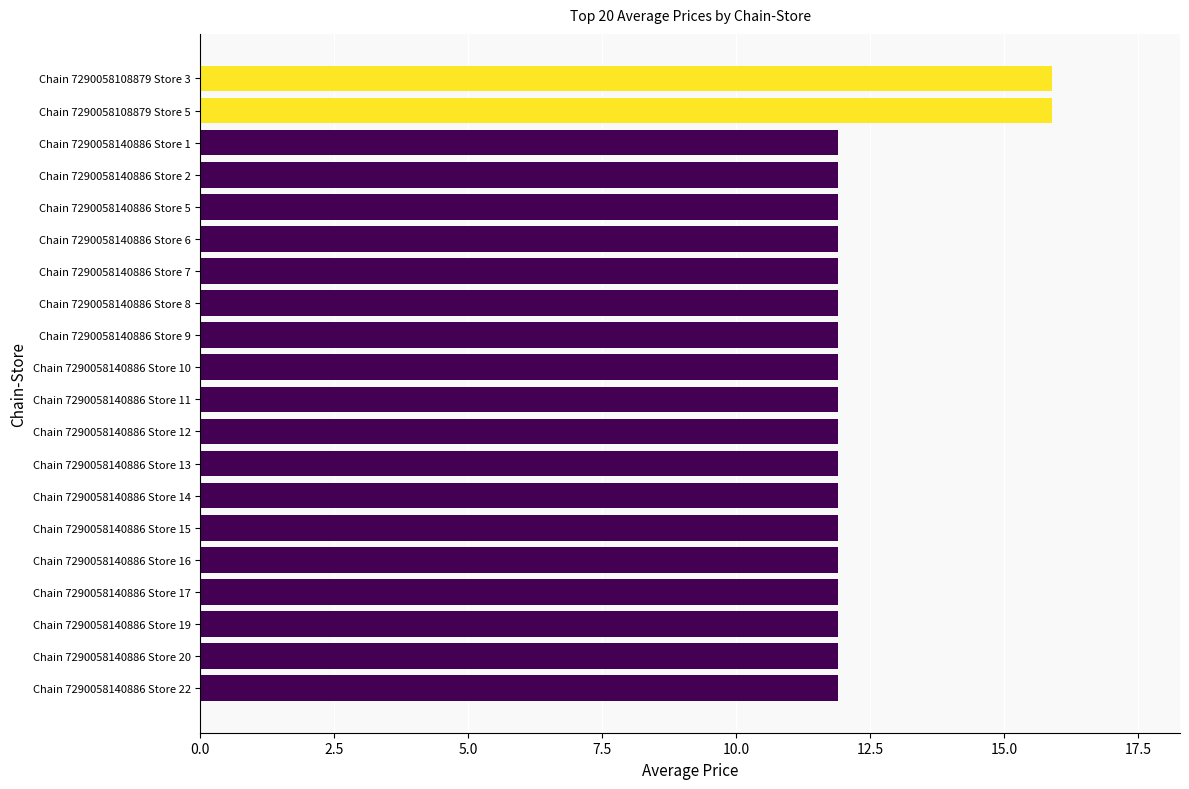

What is the label of the 11th bar from the top?

Chain 7290058140886 Store 11